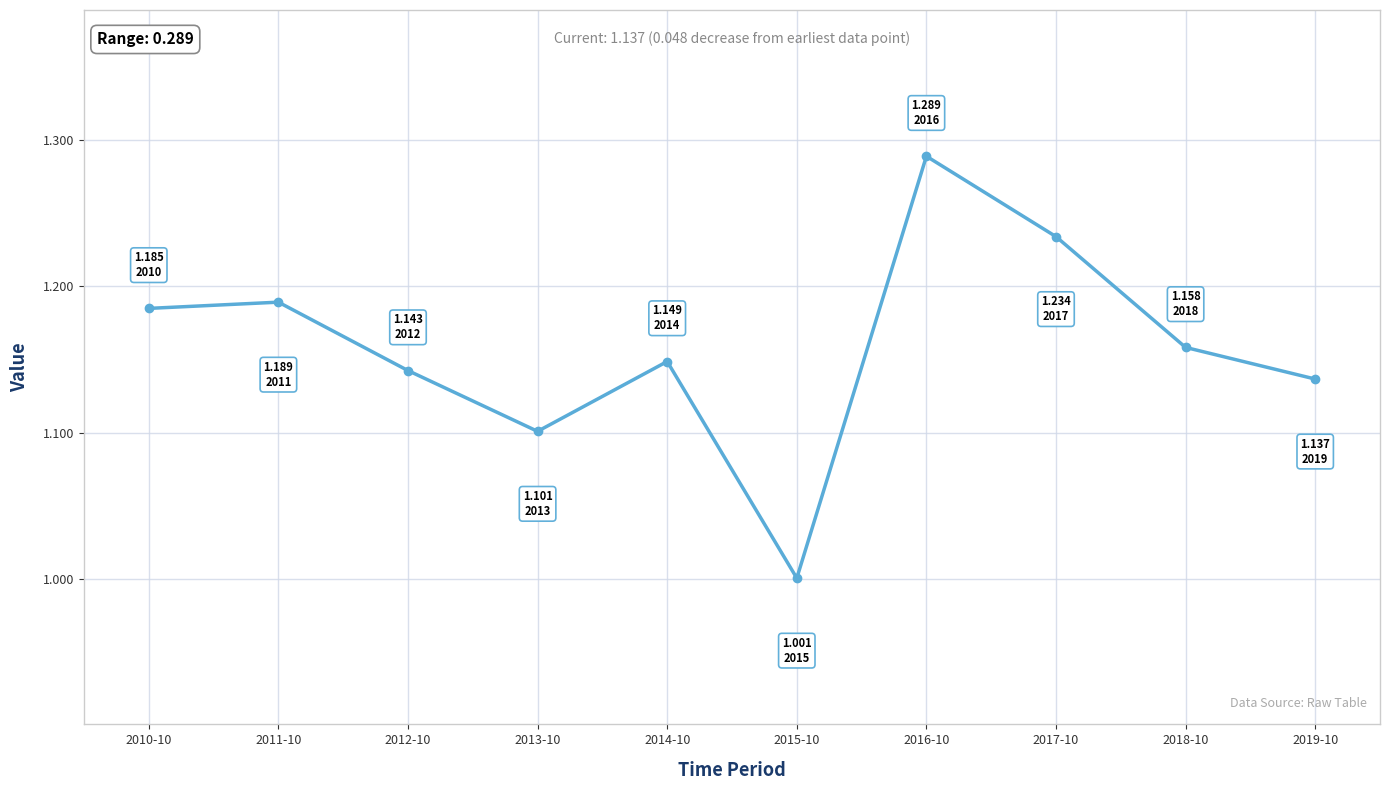

What is the label of the 6th point from the right?

2014-10